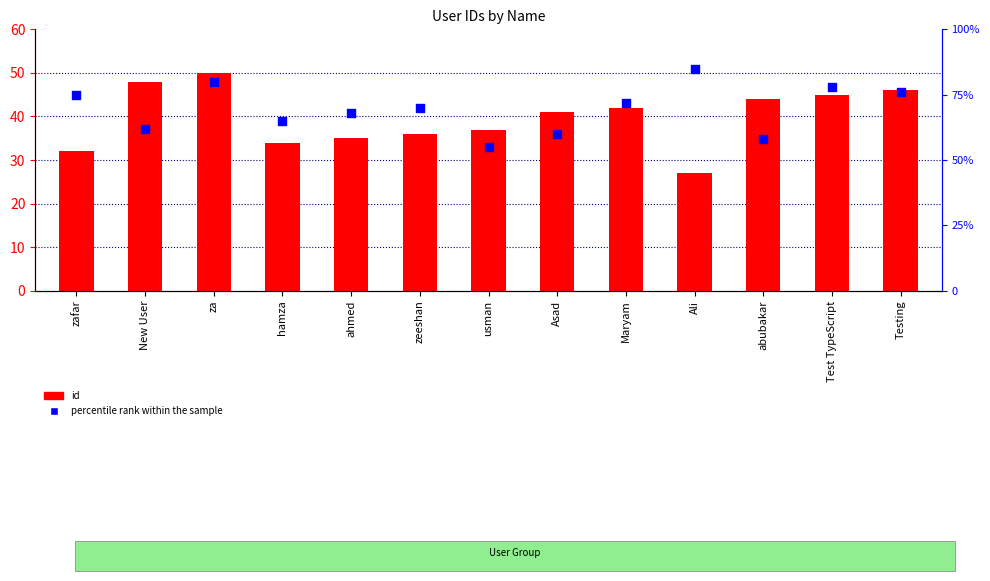

What is the total value across all series at abubakar?

102